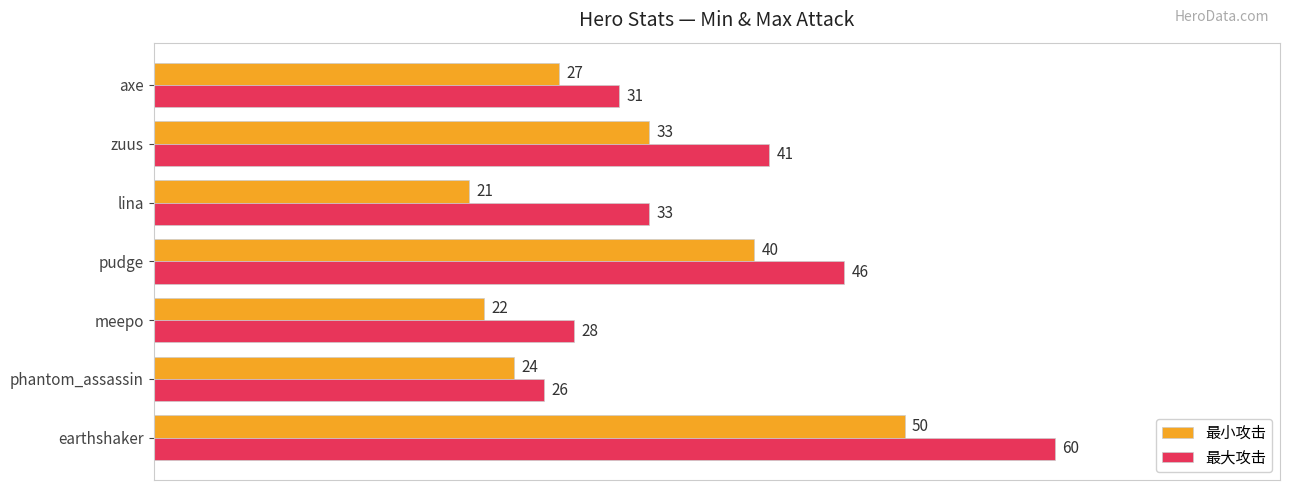

Which series has the largest total across all categories?

最大攻击